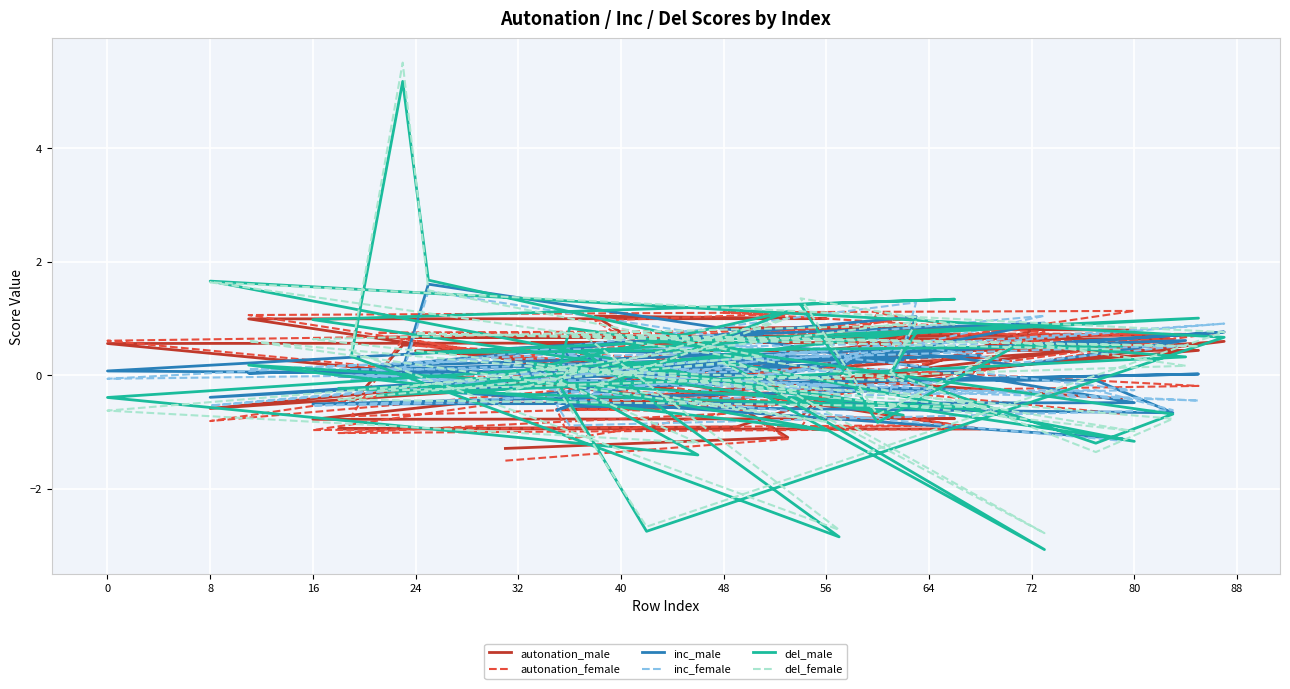

Reading left to right, list all the values displayed in this chart.

autonation_male: -1.3	-1.1	1.0	1.0	1.0	-1.0	-0.9	-0.9	0.9	0.8	0.8	-0.8	-0.8	-0.7	0.7	0.7	0.7	0.7	0.7	0.6	0.6	0.6	-0.6	-0.6	-0.6	0.6	-0.6	0.6	0.6	0.6	0.6	-0.5	0.5	0.5	-0.5	-0.5	-0.5	0.4	0.4	-0.4
autonation_female: -1.5	-1.1	1.0	1.1	1.1	-0.9	-1.0	-0.7	0.8	1.1	1.1	-1.0	-0.9	-0.9	1.1	0.7	0.7	0.7	0.8	0.6	0.6	0.6	-1.1	-0.6	-0.6	0.8	-0.8	1.0	0.4	0.8	0.6	-0.5	0.6	0.6	-0.7	-0.5	-0.4	-0.2	0.5	-0.7
inc_male: -0.4	0.2	-0.3	0.3	0.0	0.3	-0.0	-0.1	0.9	0.7	-0.5	-0.5	-0.2	-0.2	0.5	0.2	0.6	0.2	1.0	-0.1	-0.1	-0.7	-0.5	-0.6	0.1	0.8	-0.4	0.3	0.5	0.0	0.1	0.7	1.6	0.1	0.1	-0.0	-0.2	0.0	-0.3	-1.1
inc_female: -0.4	0.0	-0.3	0.5	0.1	0.1	-0.0	-0.1	1.0	0.5	-0.3	-0.5	-0.1	-0.3	0.6	0.2	0.5	0.1	1.3	-0.3	-0.3	-0.6	-0.9	-0.5	0.2	0.9	-0.5	0.6	0.4	0.1	-0.1	0.6	1.5	0.0	-0.1	-0.2	0.0	-0.4	-0.0	-1.2
del_male: 0.0	1.1	-0.2	-1.0	0.2	-0.6	-0.2	-0.1	-3.1	0.2	-1.2	1.0	1.3	1.2	-0.8	0.5	0.3	-0.4	0.8	0.0	-1.2	-0.7	0.8	-0.1	-2.8	0.7	1.7	-0.7	0.2	-1.4	-0.4	0.4	1.7	5.2	0.3	-2.9	0.4	1.0	0.4	0.5
del_female: -0.3	1.0	-0.2	-0.8	0.6	-0.6	-0.4	0.2	-2.8	0.2	-1.0	0.6	0.9	1.4	-0.7	0.6	0.2	-0.3	0.9	0.1	-1.4	-0.8	0.1	-0.2	-2.7	0.8	1.6	-0.1	0.1	-1.2	-0.6	0.3	1.5	5.5	0.4	-2.7	0.7	0.5	0.7	0.5